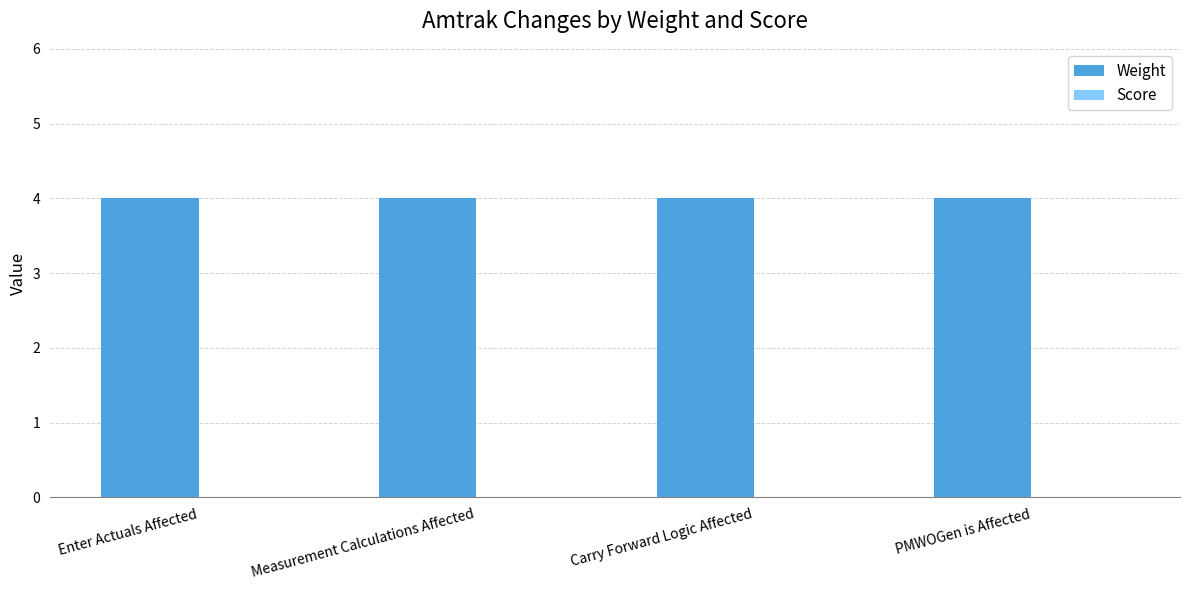

What are all the series names shown in the legend?

Weight, Score